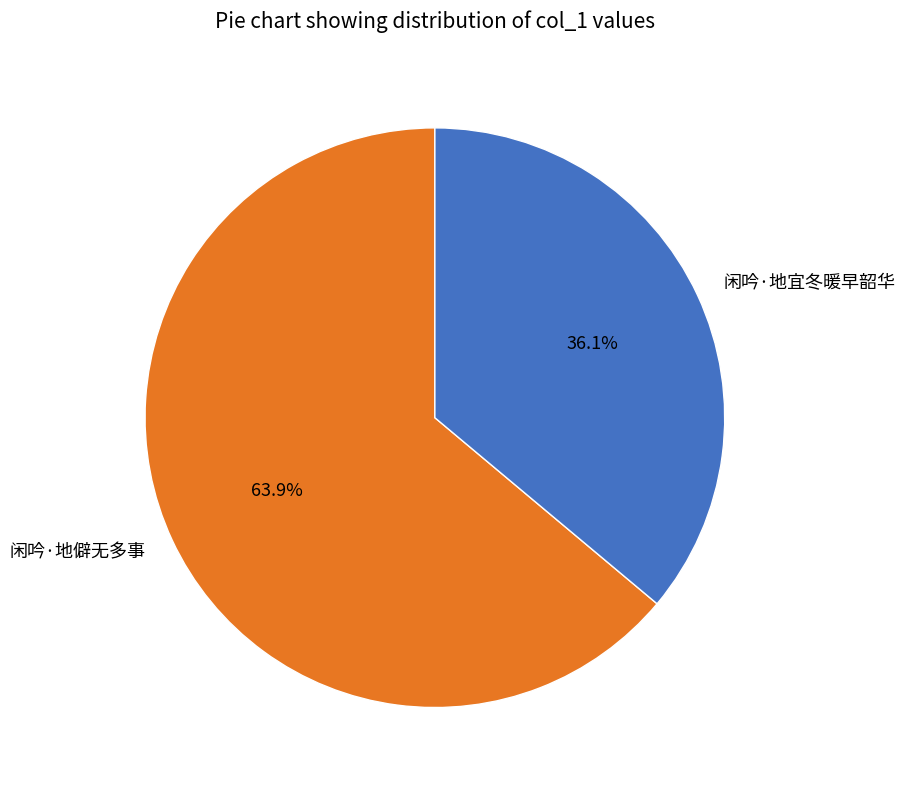

Approximately how many times larger is the value at 闲吟·地宜冬暖早韶华 compared to 闲吟·地僻无多事?

0.6